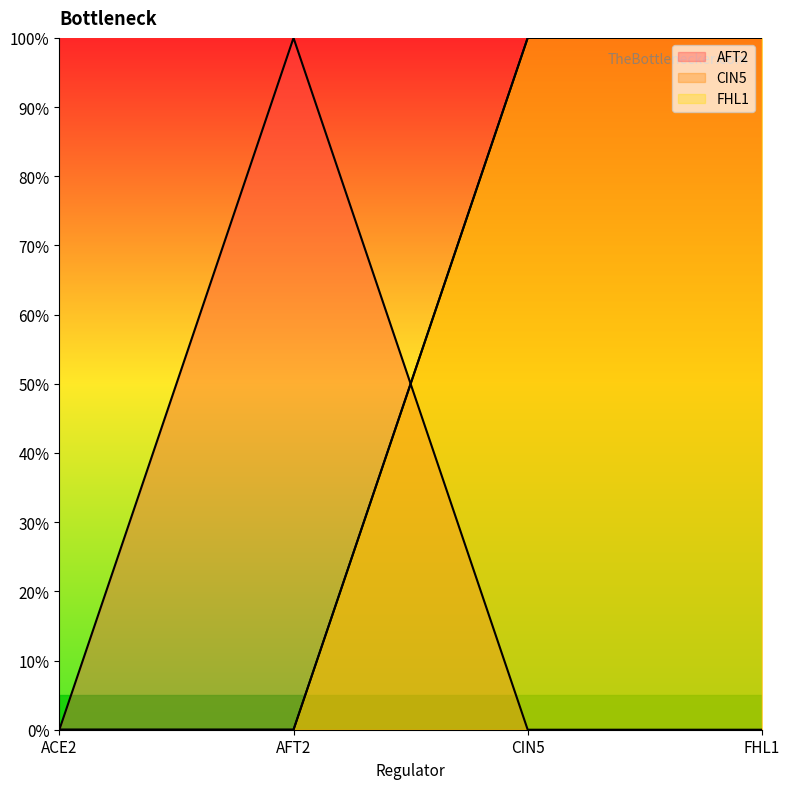

What is the label of the 4th point from the left?

FHL1